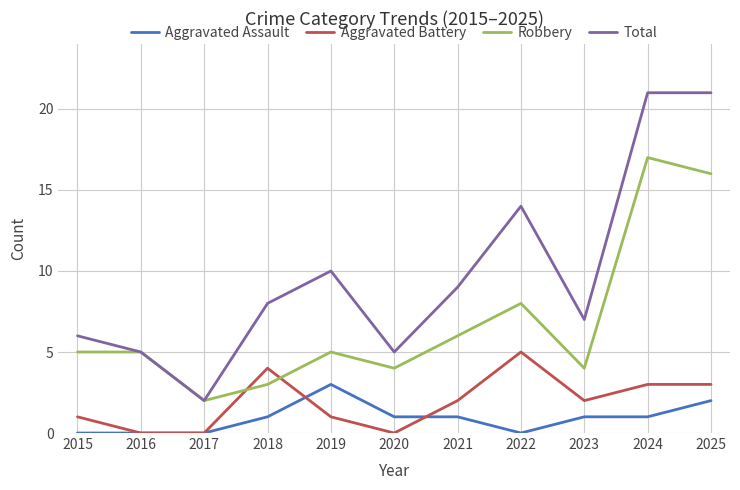

What is the difference between the second highest and minimum values in the Aggravated Assault series?

2